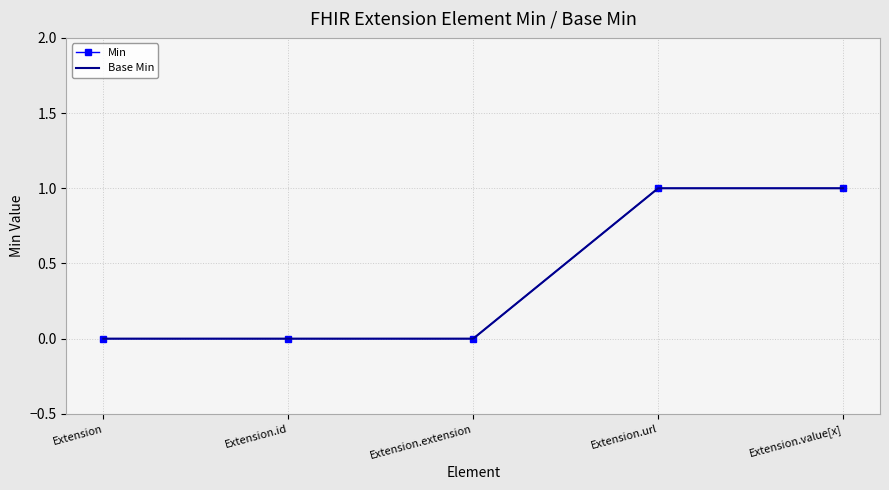

The Min series shows 0 at Extension. True or false?

True